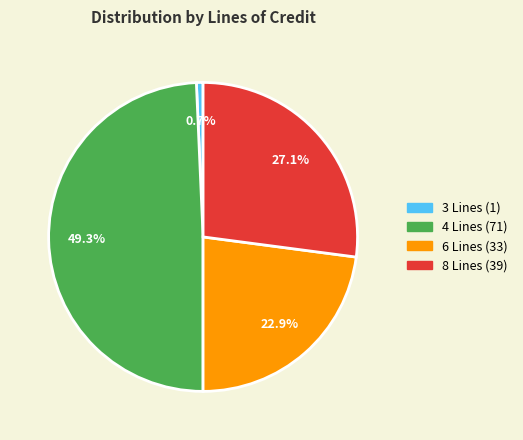

To the nearest percent, what portion does 8 Lines represent?

27%